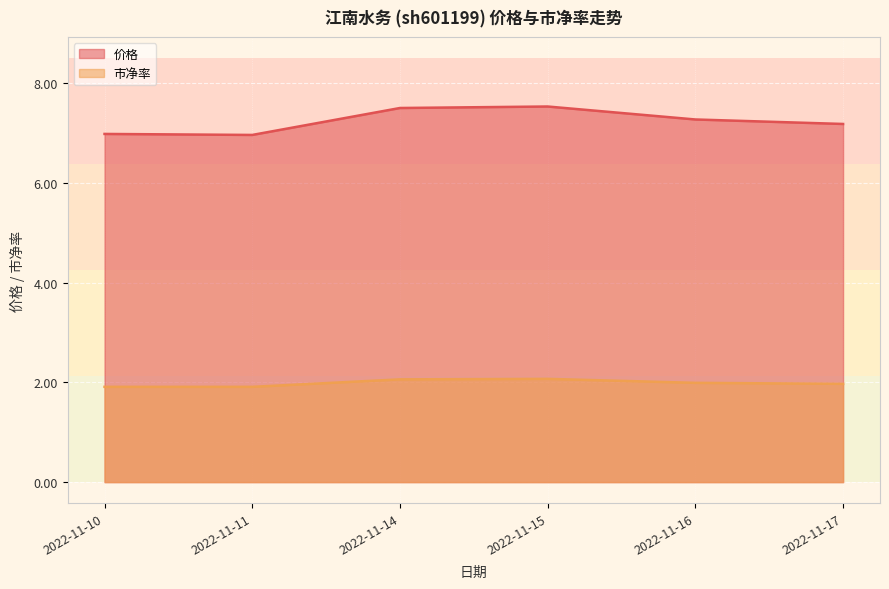

Rank the series by their maximum value, from lowest to highest.

市净率, 价格